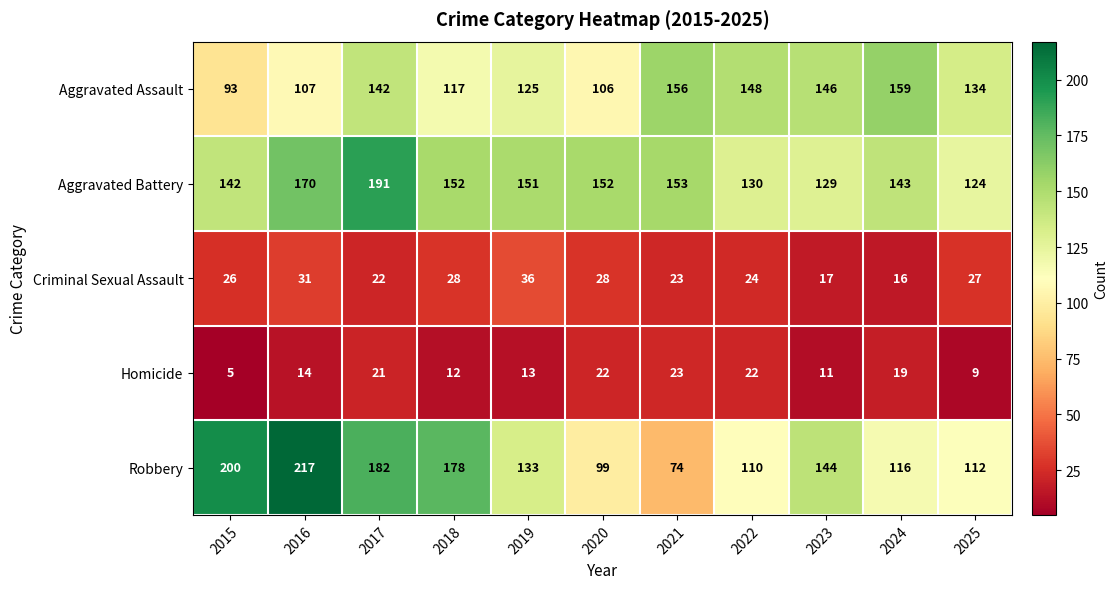

What is the difference between the maximum and second lowest values in the Homicide series?

14